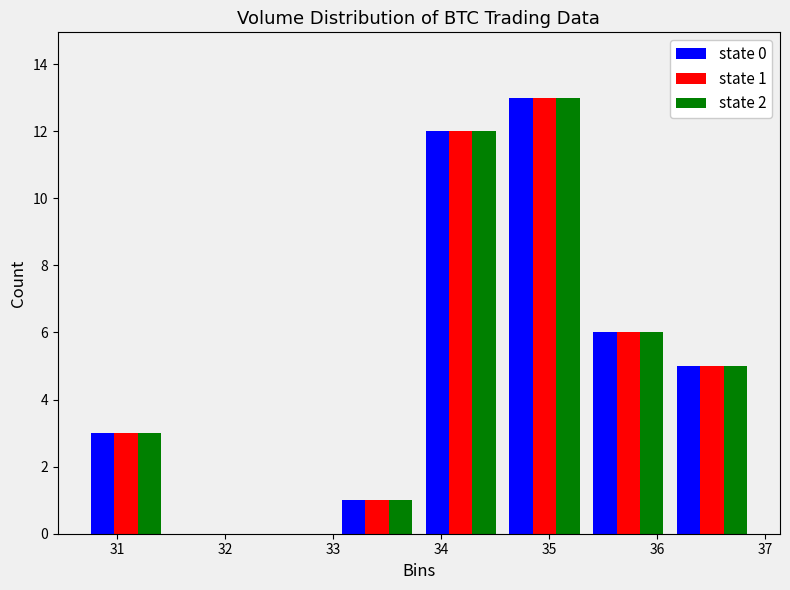

In the state 0 series, which range on the x-axis has the tallest bar?

34.6 to 35.3